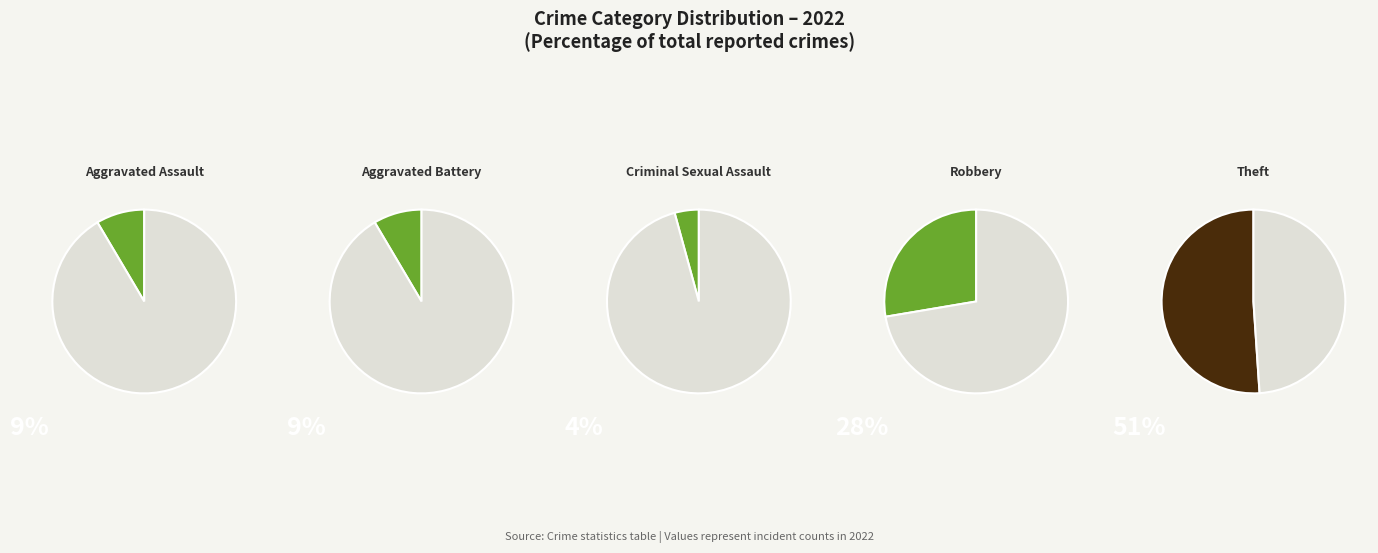

Which category has the smallest portion of the pie?

Criminal Sexual Assault